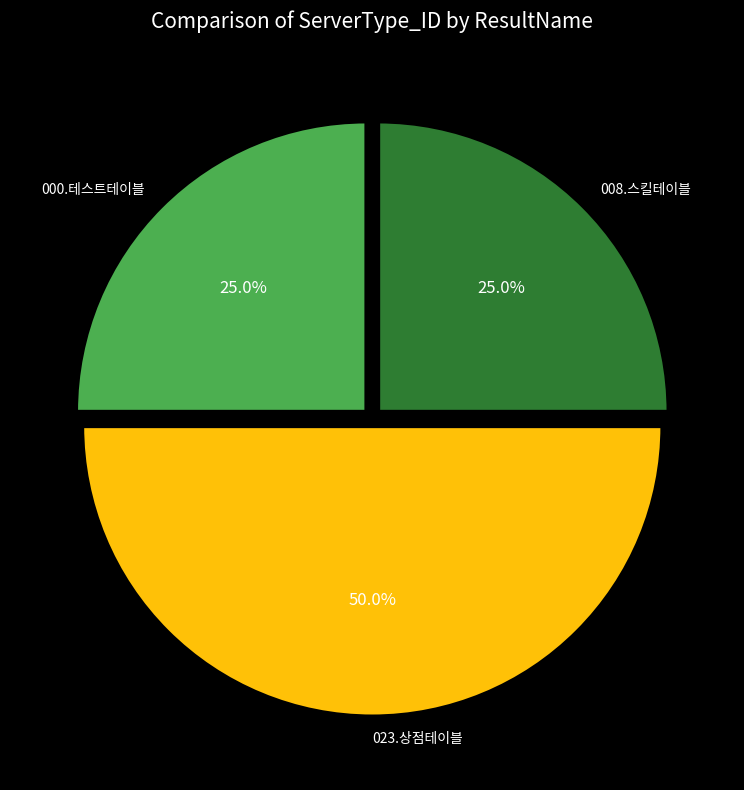

What portion of the pie excludes 000.테스트테이블?

75.0%